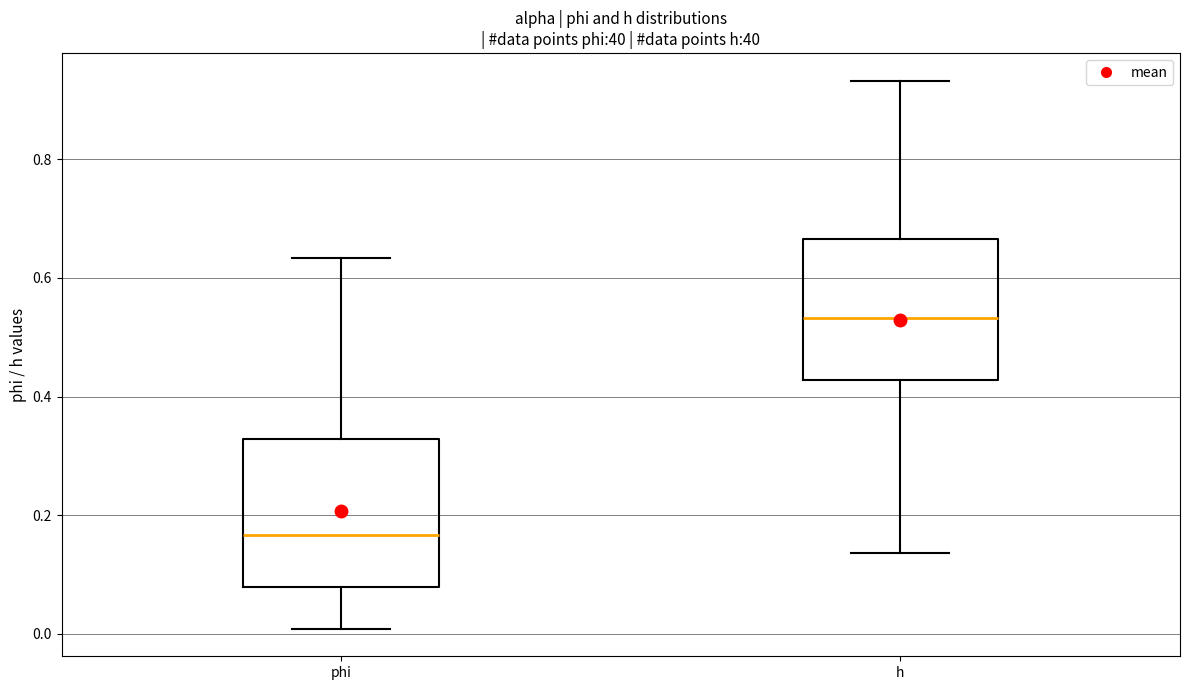

Reading left to right, transcribe this box plot: for each box, give where its median line is, the range the box spans, and where its two whiskers end, as read against the y-axis. The values are not printed on the chart, so give them approximately, as read against the axis.

phi: median 0.16, box 0.08 to 0.32, whiskers 0.00 to 0.64
h: median 0.54, box 0.42 to 0.66, whiskers 0.14 to 0.94